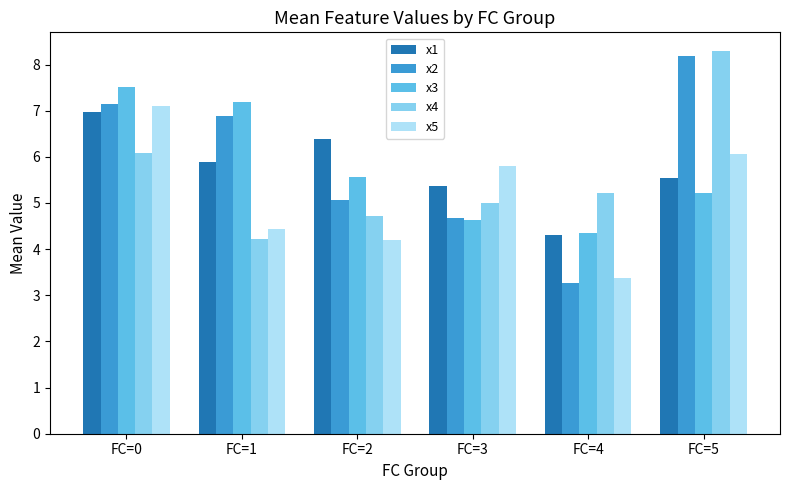

At which category is the sum across all series the highest?

FC=0